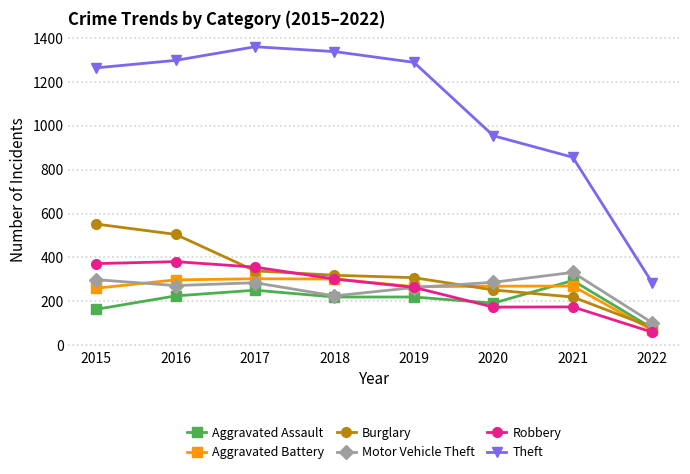

Which series ends up on top after the final intersection of Robbery and Aggravated Assault?

Aggravated Assault